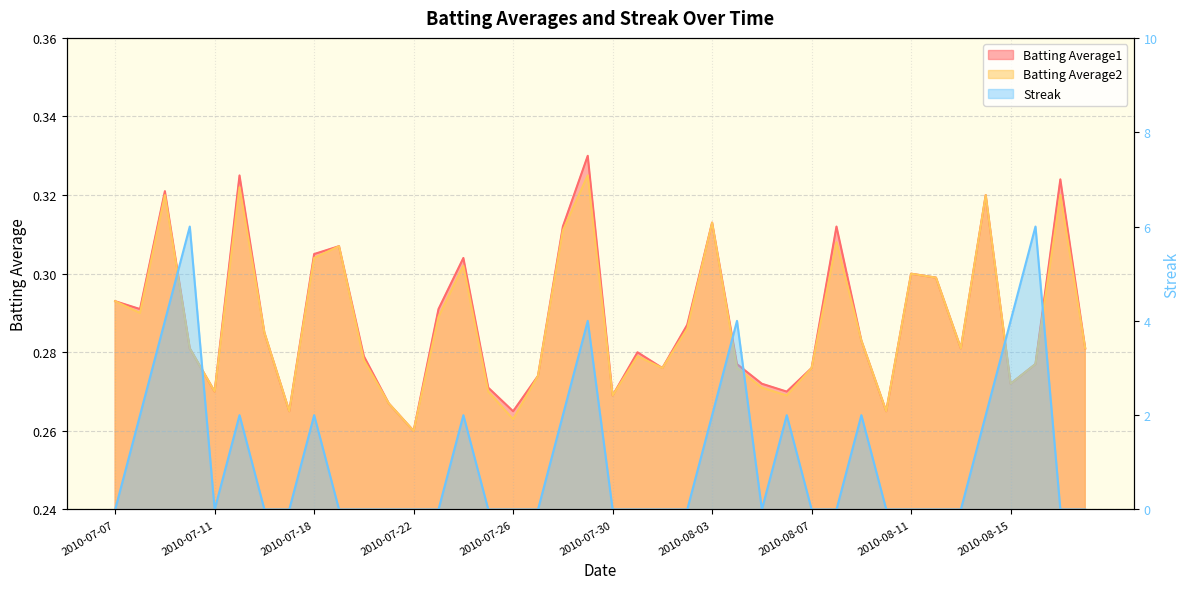

Reading left to right, list all the values displayed in this chart.

Batting Average1: 2010-07-07=0.3	2010-07-08=0.3	2010-07-09=0.3	2010-07-10=0.3	2010-07-11=0.3	2010-07-15=0.3	2010-07-16=0.3	2010-07-17=0.3	2010-07-18=0.3	2010-07-19=0.3	2010-07-20=0.3	2010-07-21=0.3	2010-07-22=0.3	2010-07-23=0.3	2010-07-24=0.3	2010-07-25=0.3	2010-07-26=0.3	2010-07-27=0.3	2010-07-28=0.3	2010-07-29=0.3	2010-07-30=0.3	2010-07-31=0.3	2010-08-01=0.3	2010-08-02=0.3	2010-08-03=0.3	2010-08-04=0.3	2010-08-05=0.3	2010-08-06=0.3	2010-08-07=0.3	2010-08-08=0.3	2010-08-09=0.3	2010-08-10=0.3	2010-08-11=0.3	2010-08-12=0.3	2010-08-13=0.3	2010-08-14=0.3	2010-08-15=0.3	2010-08-16=0.3	2010-08-17=0.3	2010-08-18=0.3
Batting Average2: 2010-07-07=0.3	2010-07-08=0.3	2010-07-09=0.3	2010-07-10=0.3	2010-07-11=0.3	2010-07-15=0.3	2010-07-16=0.3	2010-07-17=0.3	2010-07-18=0.3	2010-07-19=0.3	2010-07-20=0.3	2010-07-21=0.3	2010-07-22=0.3	2010-07-23=0.3	2010-07-24=0.3	2010-07-25=0.3	2010-07-26=0.3	2010-07-27=0.3	2010-07-28=0.3	2010-07-29=0.3	2010-07-30=0.3	2010-07-31=0.3	2010-08-01=0.3	2010-08-02=0.3	2010-08-03=0.3	2010-08-04=0.3	2010-08-05=0.3	2010-08-06=0.3	2010-08-07=0.3	2010-08-08=0.3	2010-08-09=0.3	2010-08-10=0.3	2010-08-11=0.3	2010-08-12=0.3	2010-08-13=0.3	2010-08-14=0.3	2010-08-15=0.3	2010-08-16=0.3	2010-08-17=0.3	2010-08-18=0.3
Streak: 2010-07-07=0.0	2010-07-08=2.0	2010-07-09=4.0	2010-07-10=6.0	2010-07-11=0.0	2010-07-15=2.0	2010-07-16=0.0	2010-07-17=0.0	2010-07-18=2.0	2010-07-19=0.0	2010-07-20=0.0	2010-07-21=0.0	2010-07-22=0.0	2010-07-23=0.0	2010-07-24=2.0	2010-07-25=0.0	2010-07-26=0.0	2010-07-27=0.0	2010-07-28=2.0	2010-07-29=4.0	2010-07-30=0.0	2010-07-31=0.0	2010-08-01=0.0	2010-08-02=0.0	2010-08-03=2.0	2010-08-04=4.0	2010-08-05=0.0	2010-08-06=2.0	2010-08-07=0.0	2010-08-08=0.0	2010-08-09=2.0	2010-08-10=0.0	2010-08-11=0.0	2010-08-12=0.0	2010-08-13=0.0	2010-08-14=2.0	2010-08-15=4.0	2010-08-16=6.0	2010-08-17=0.0	2010-08-18=0.0